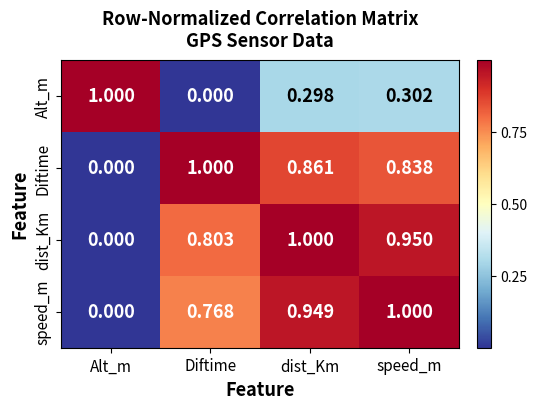

Where is Alt_m nearest to the value 0?

Diftime